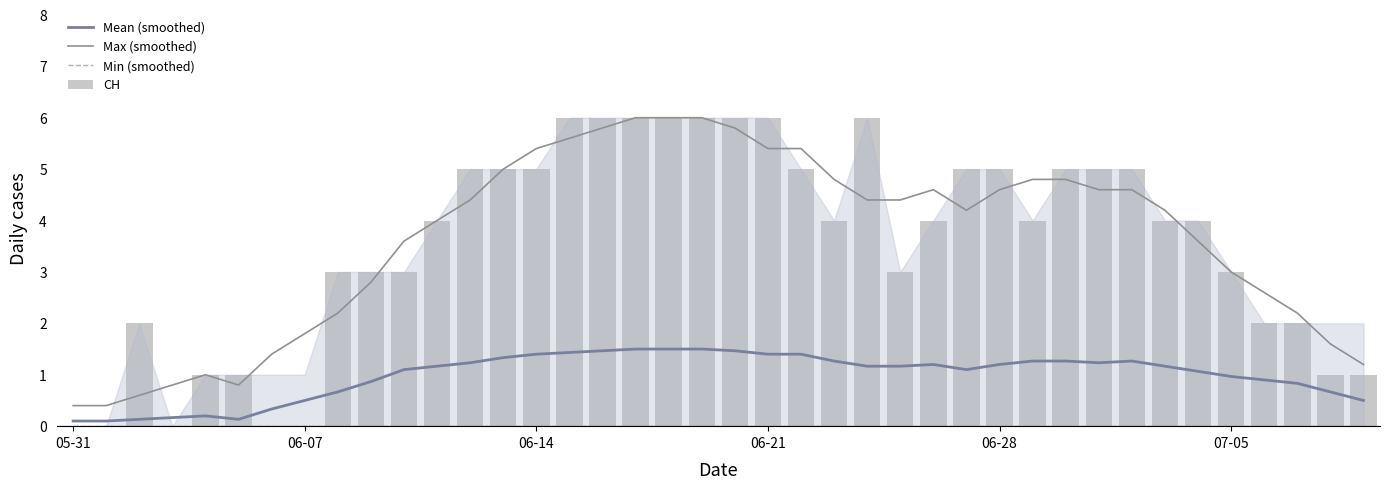

What is the label of the 30th bar from the left?

29